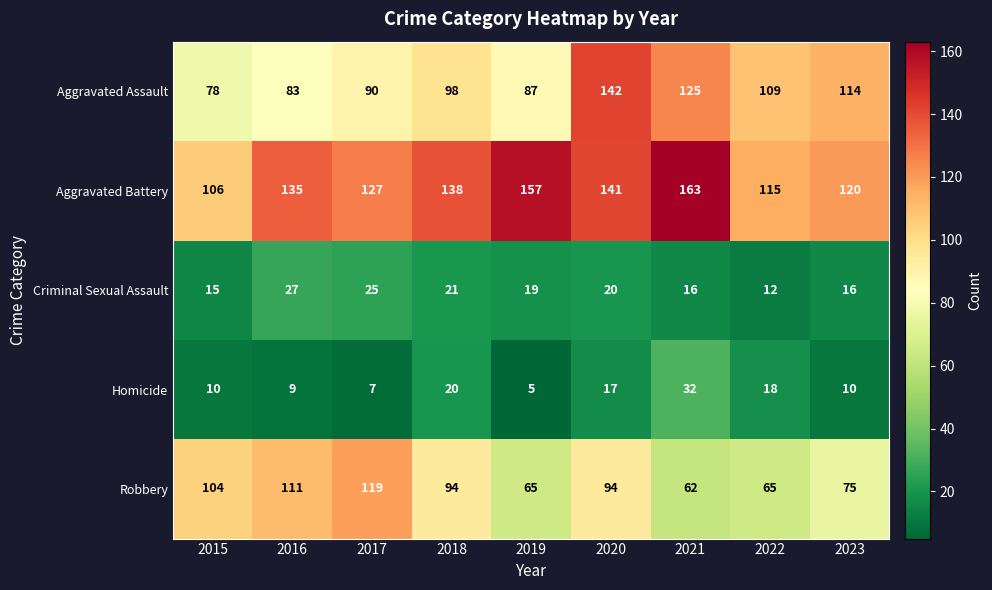

What value does the Aggravated Assault series have at 2016, to the nearest 10?

80